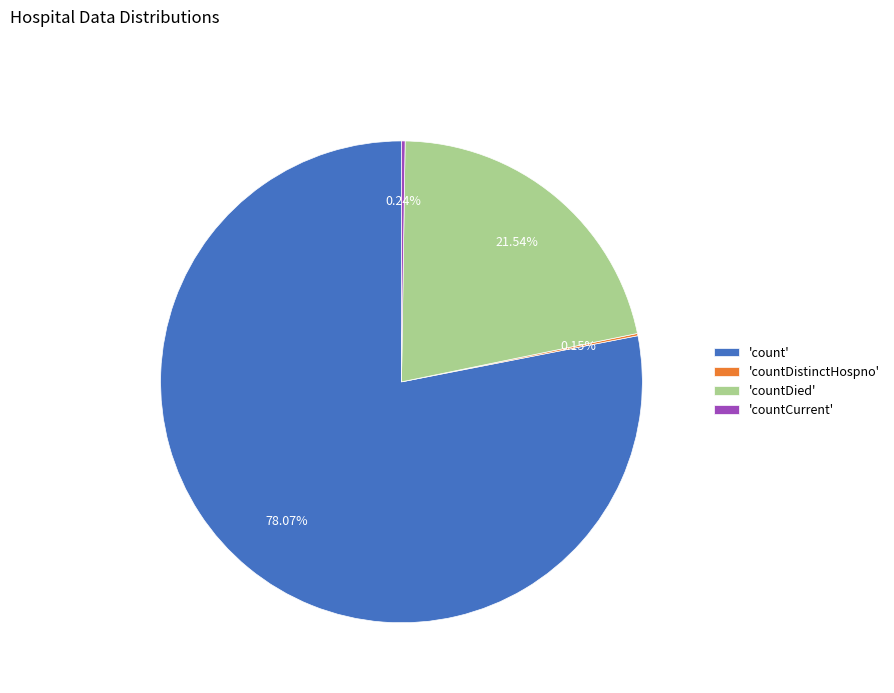

Which slice represents more than half of the pie?

'count'